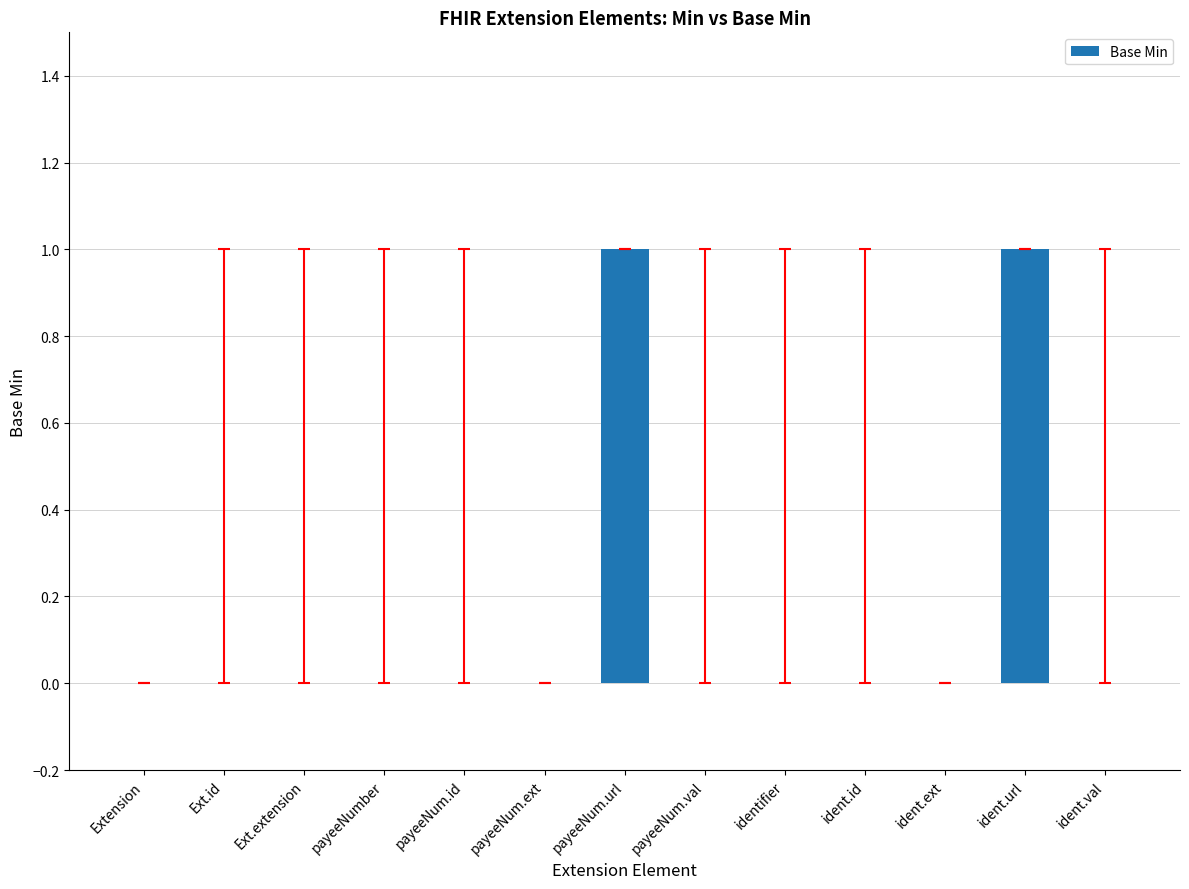

Count the number of data series in this chart.

1